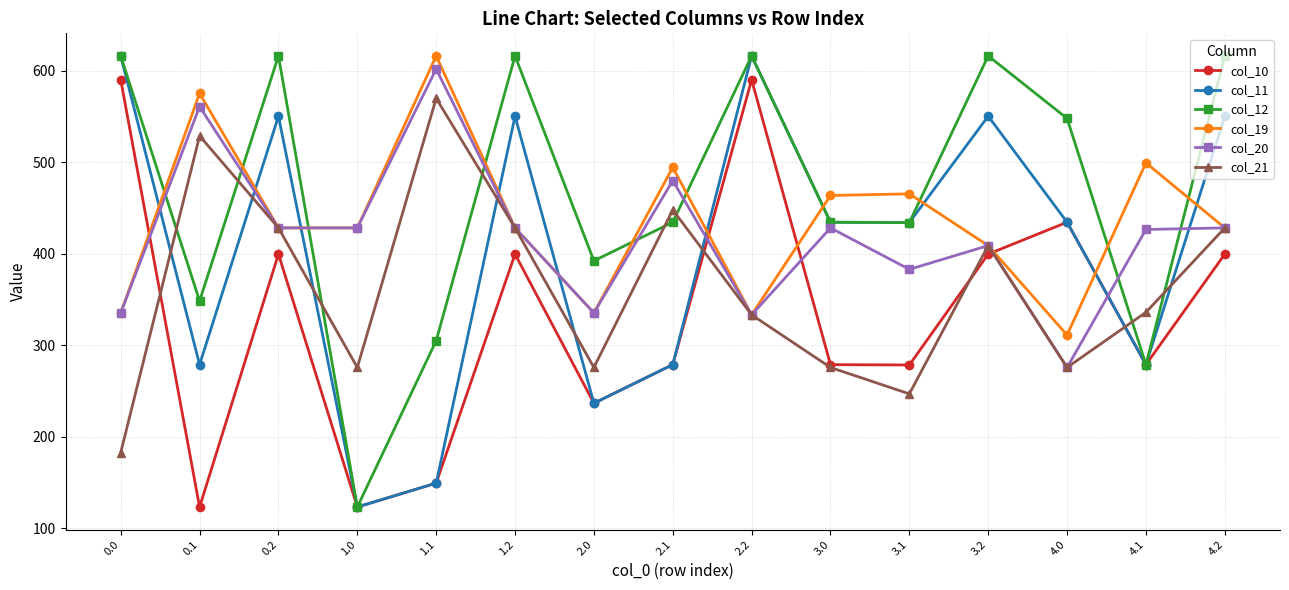

What is the spread (max minus min) of values at 2.2?

282.9